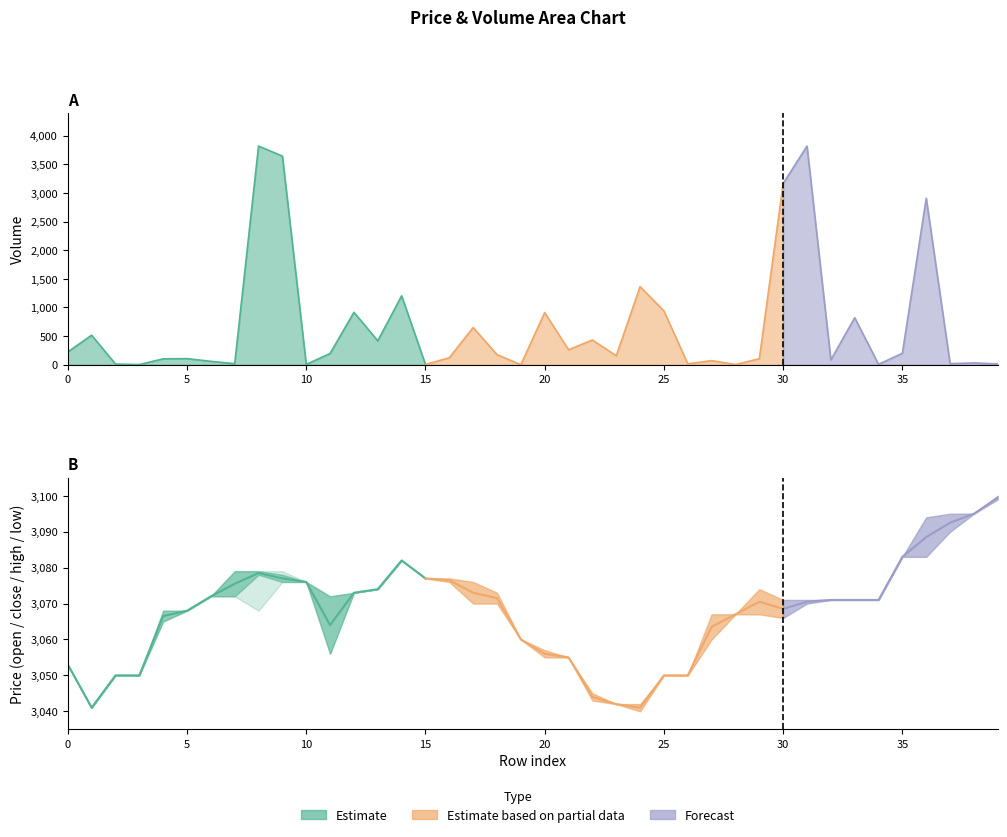

How many values in the low series exceed 3070?

17